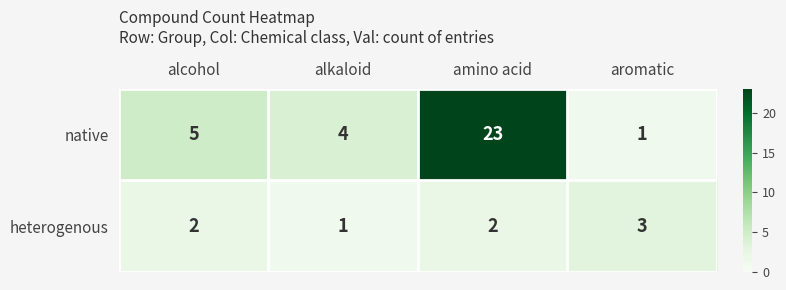

List the series in order of their peak value, highest first.

native, heterogenous